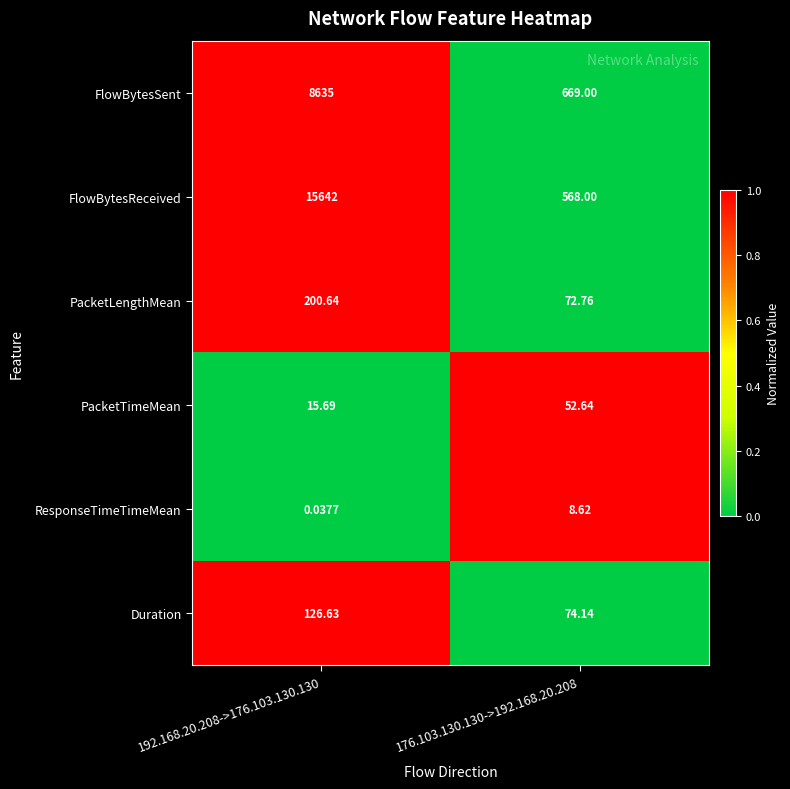

Which series has the widest spread of values?

FlowBytesReceived